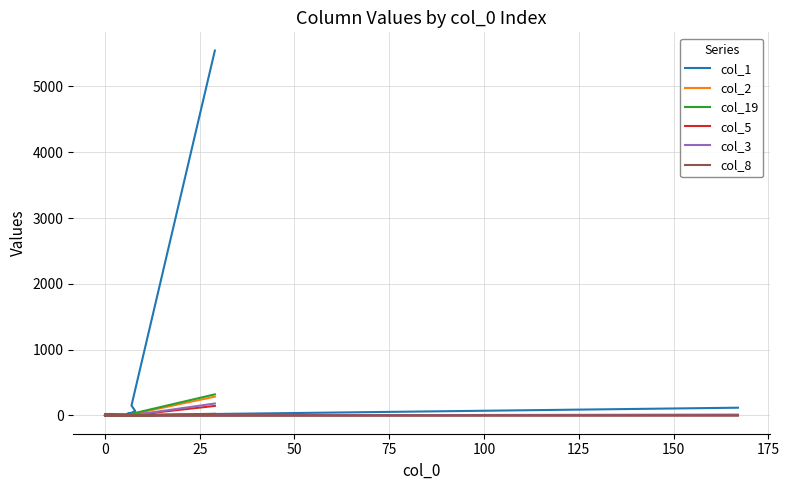

What position from the right is 11?

9